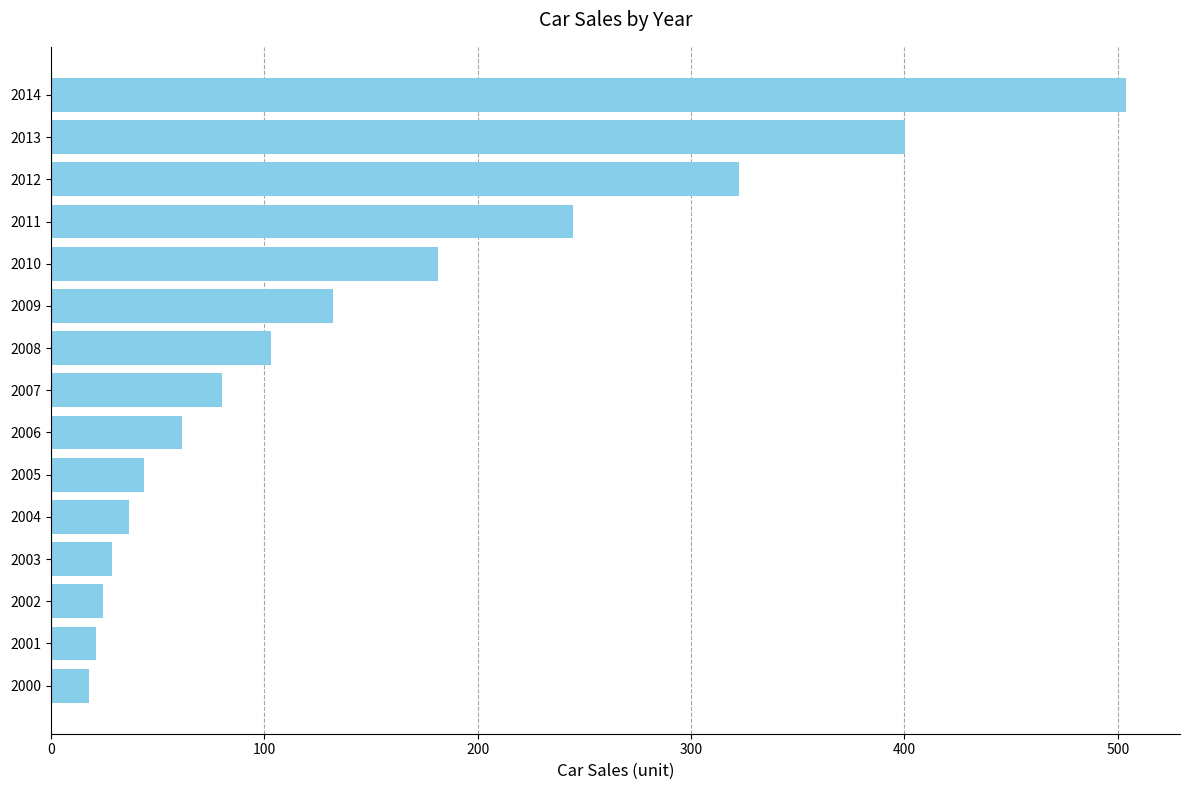

What is the difference between the values at 2011 and 2013?

155.3